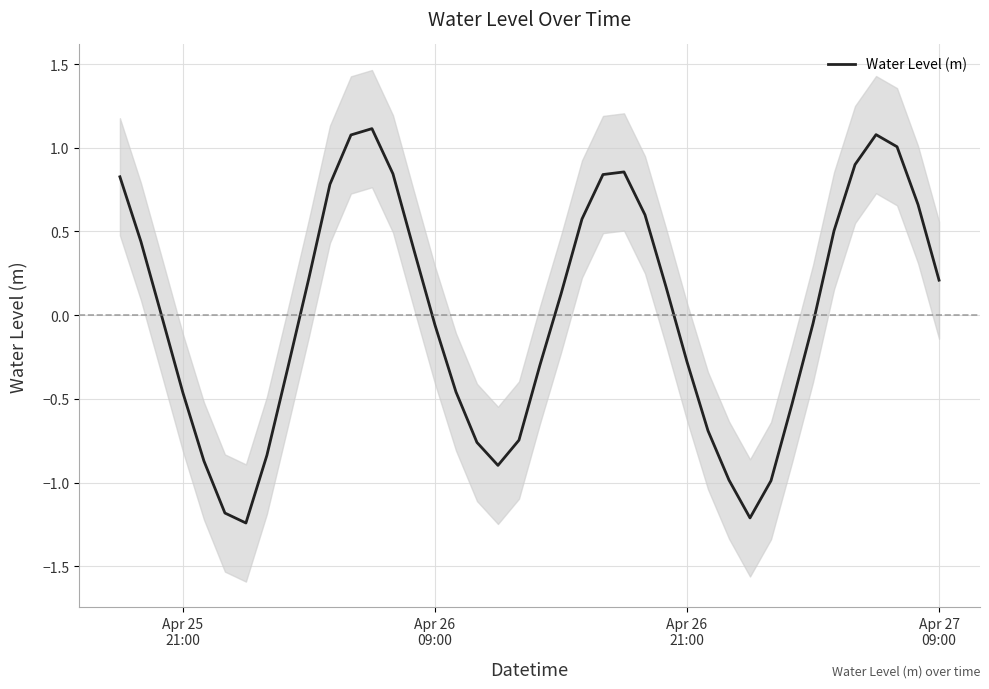

How many lines are shown in the chart?

1